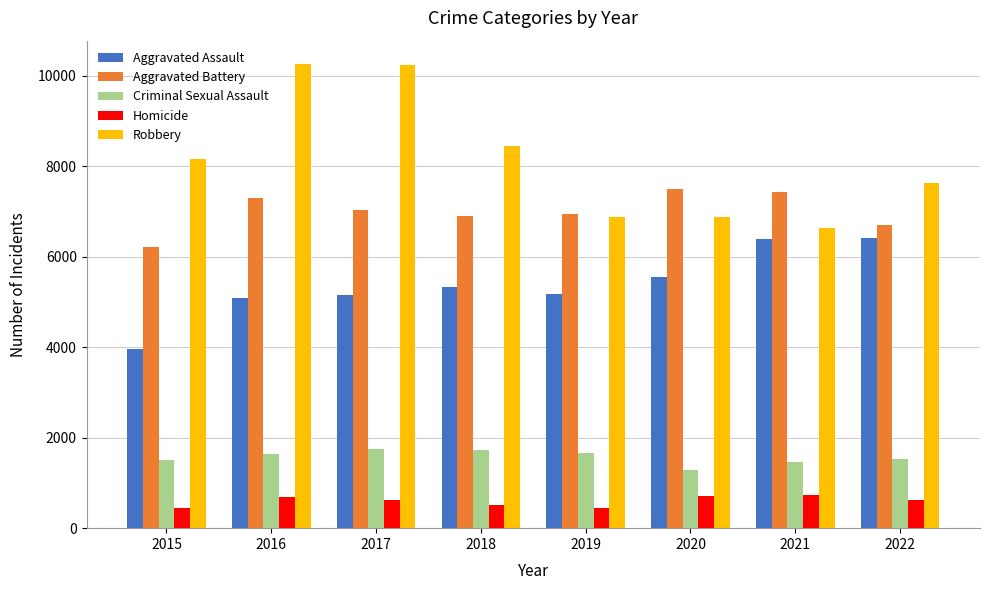

Are the bars horizontal?

No